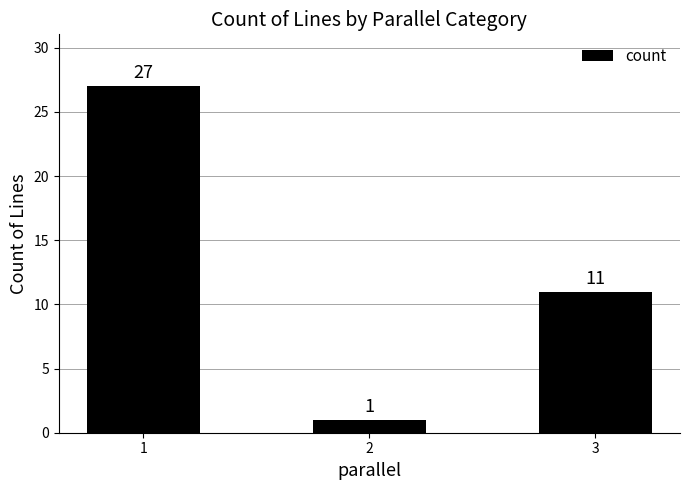

How many values are below 11?

1